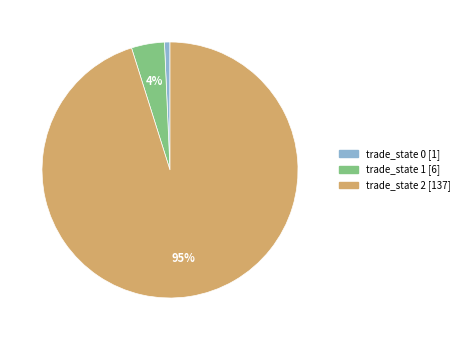

Rank the categories by value from lowest to highest.

trade_state 0 [1], trade_state 1 [6], trade_state 2 [137]